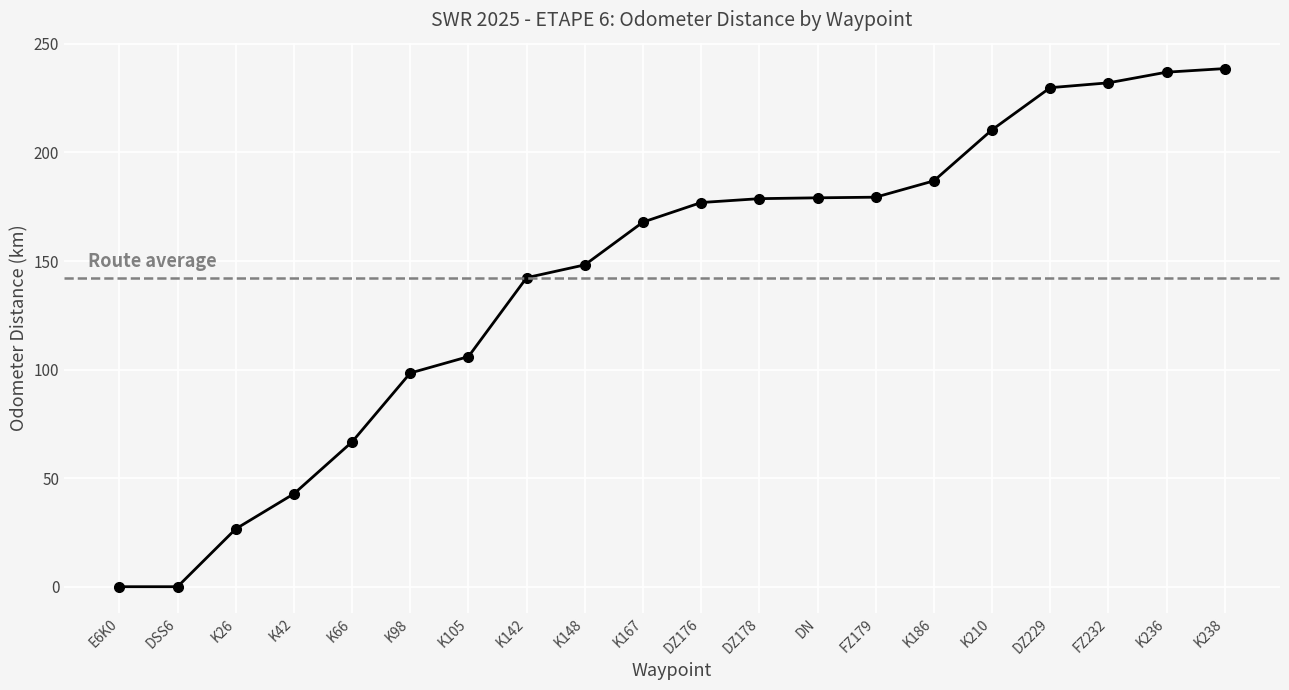

What is the average value?

142.4